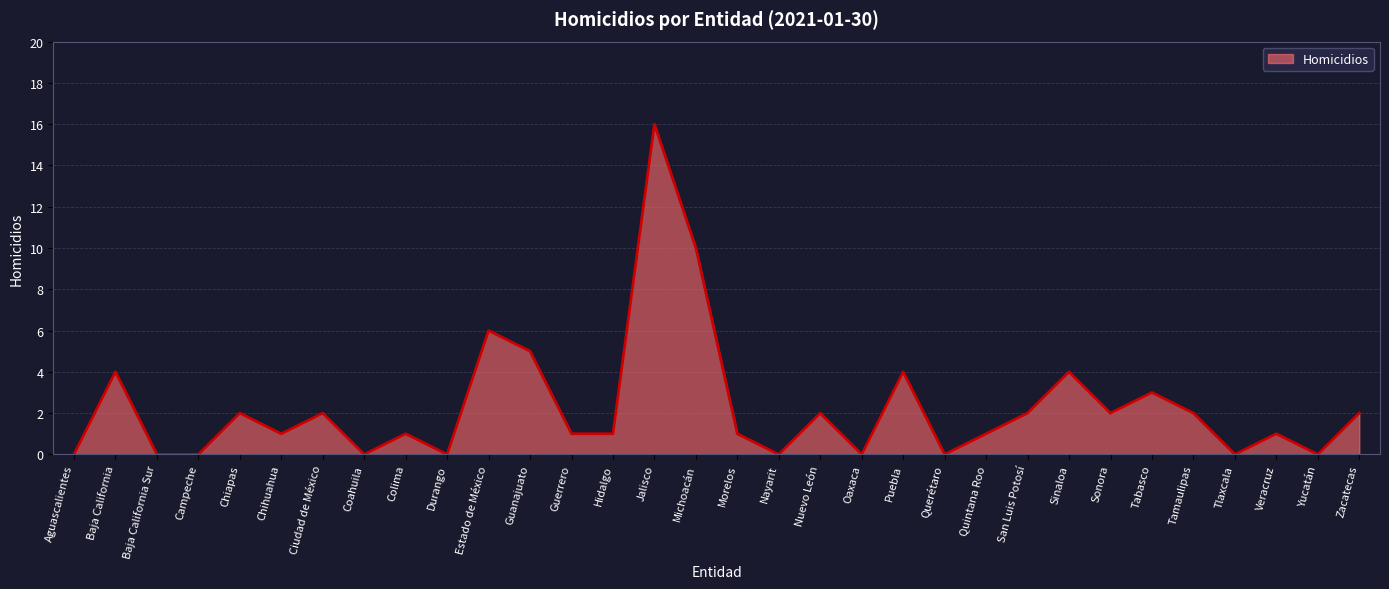

What position from the right is Ciudad de México?

26